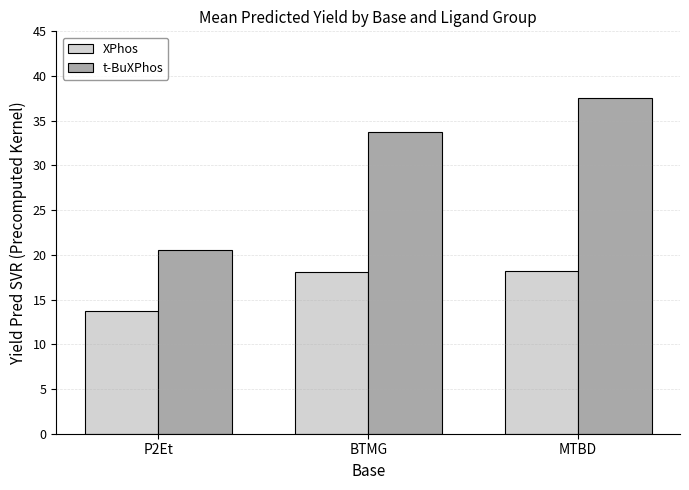

What are all the series names shown in the legend?

XPhos, t-BuXPhos